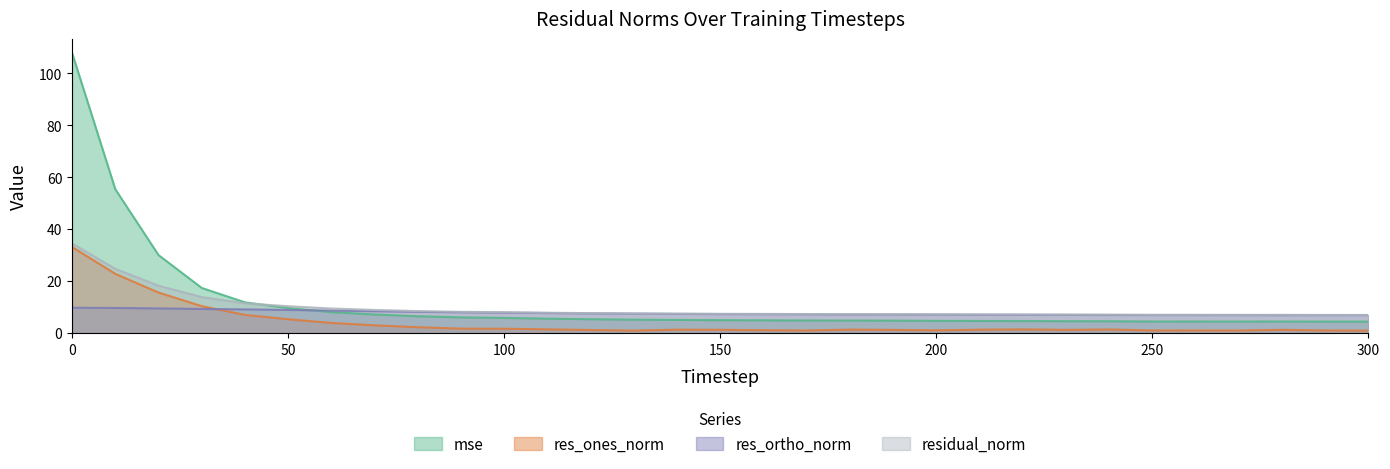

How many times do res_ones_norm and res_ortho_norm cross each other?

1